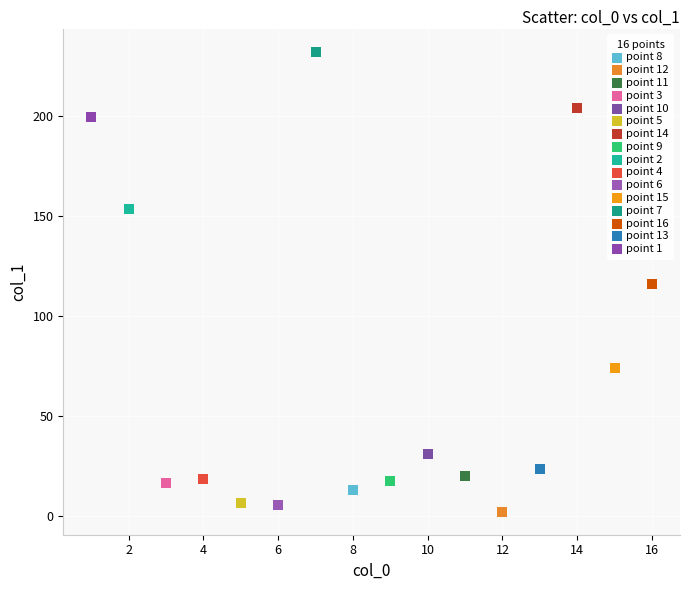

What are all the series names shown in the legend?

point 8, point 12, point 11, point 3, point 10, point 5, point 14, point 9, point 2, point 4, point 6, point 15, point 7, point 16, point 13, point 1